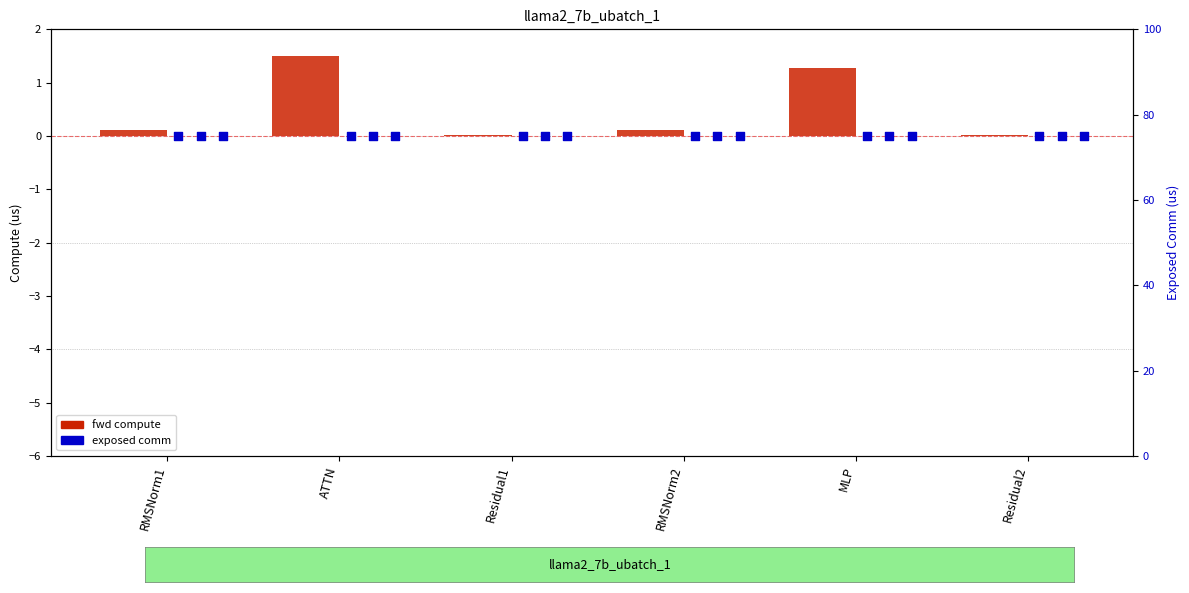

What is the change in value from ATTN to Residual2?

-1.5